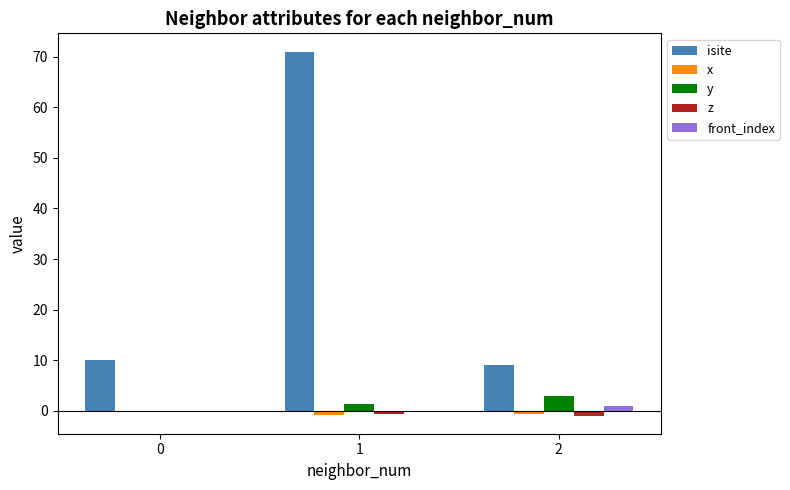

What is the sum of all z values?

-1.4